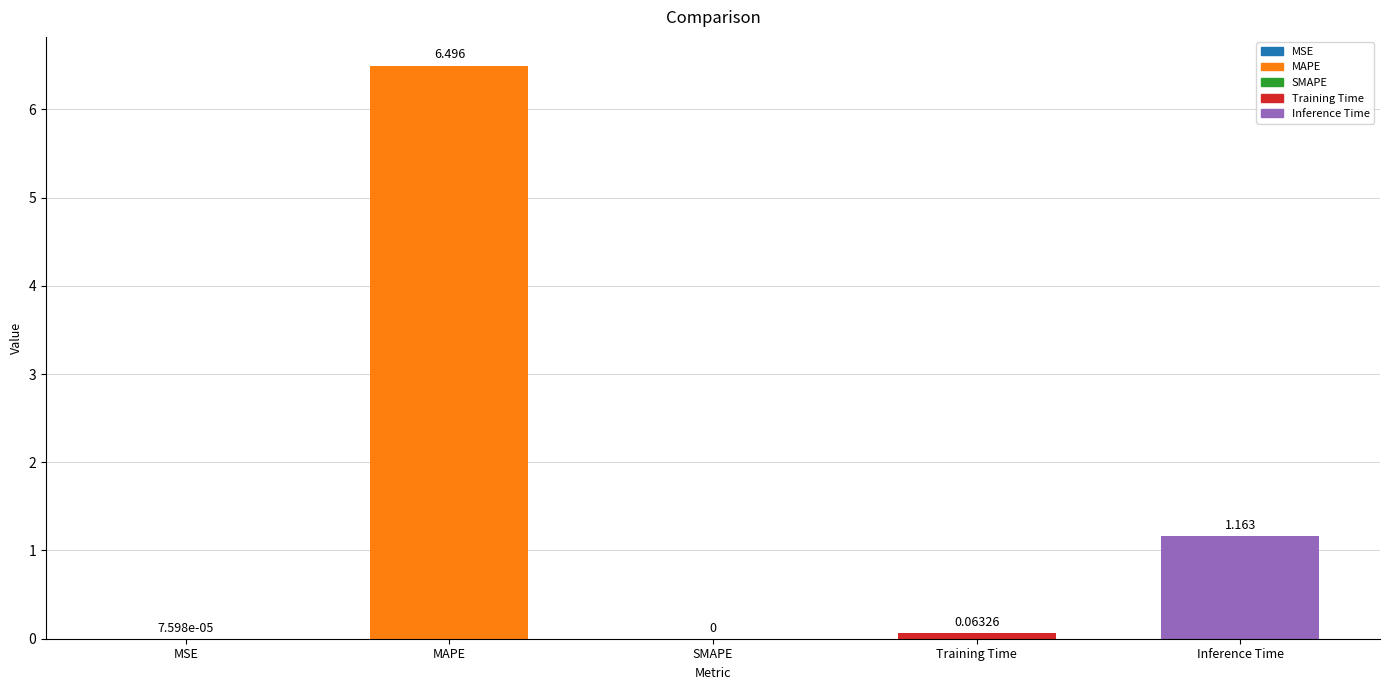

At which label is the value closest to 3?

Inference Time